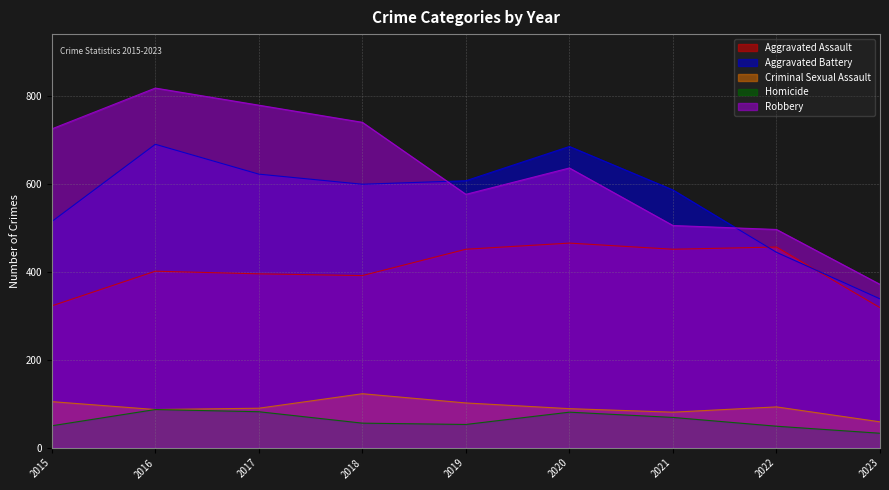

True or false: Aggravated Assault and Criminal Sexual Assault cross at least once.

False